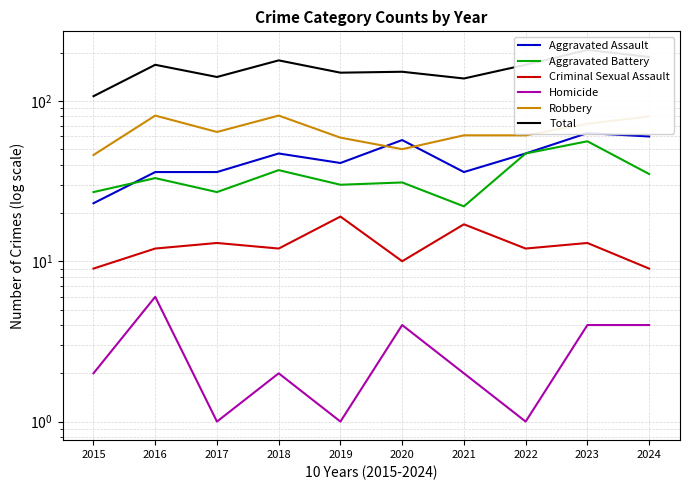

Where does the Criminal Sexual Assault series first go above 12?

2017